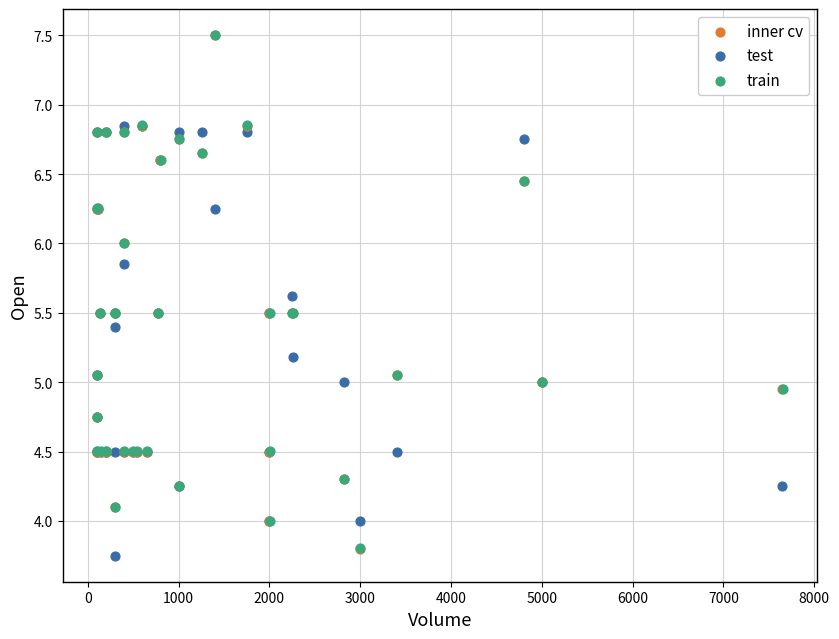

What are all the series names shown in the legend?

inner cv, test, train